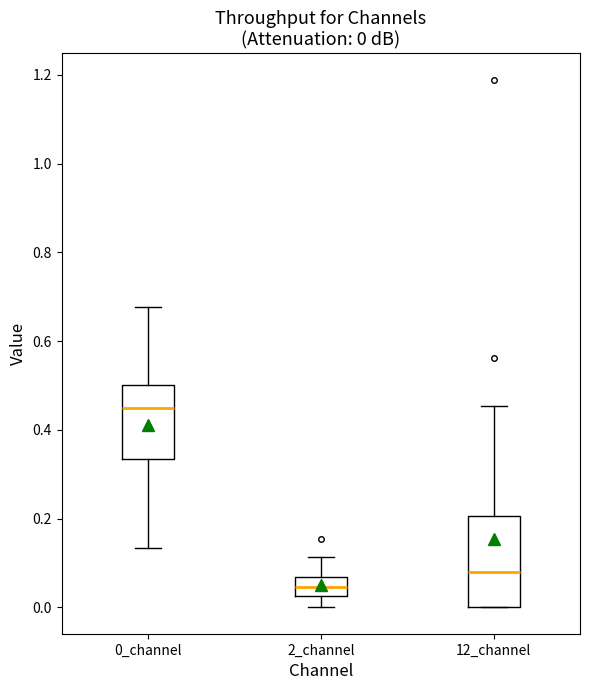

Which box's median line is the lowest?

2_channel